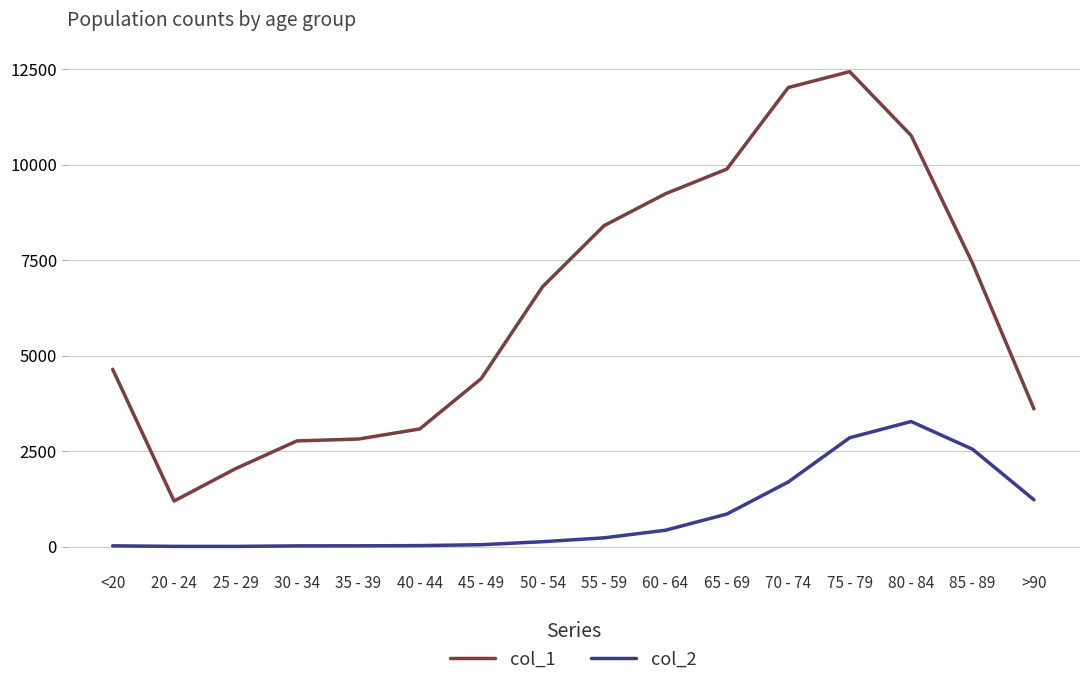

List the series in order of their peak value, lowest first.

col_2, col_1